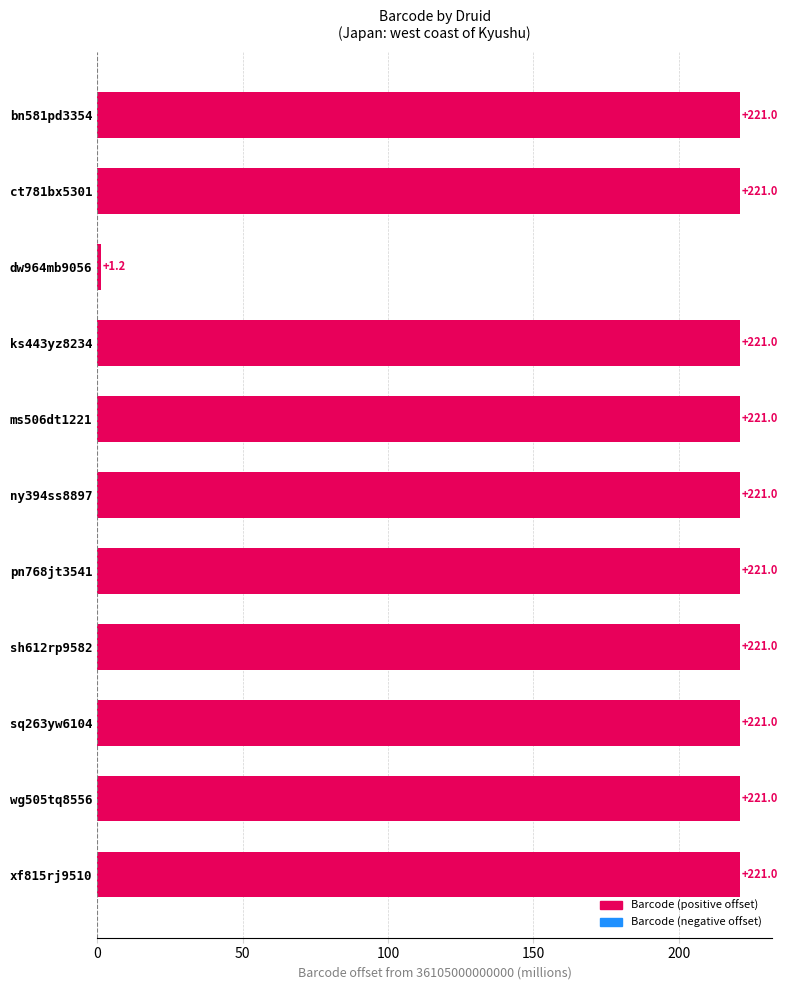

Does the chart contain any negative values?

No